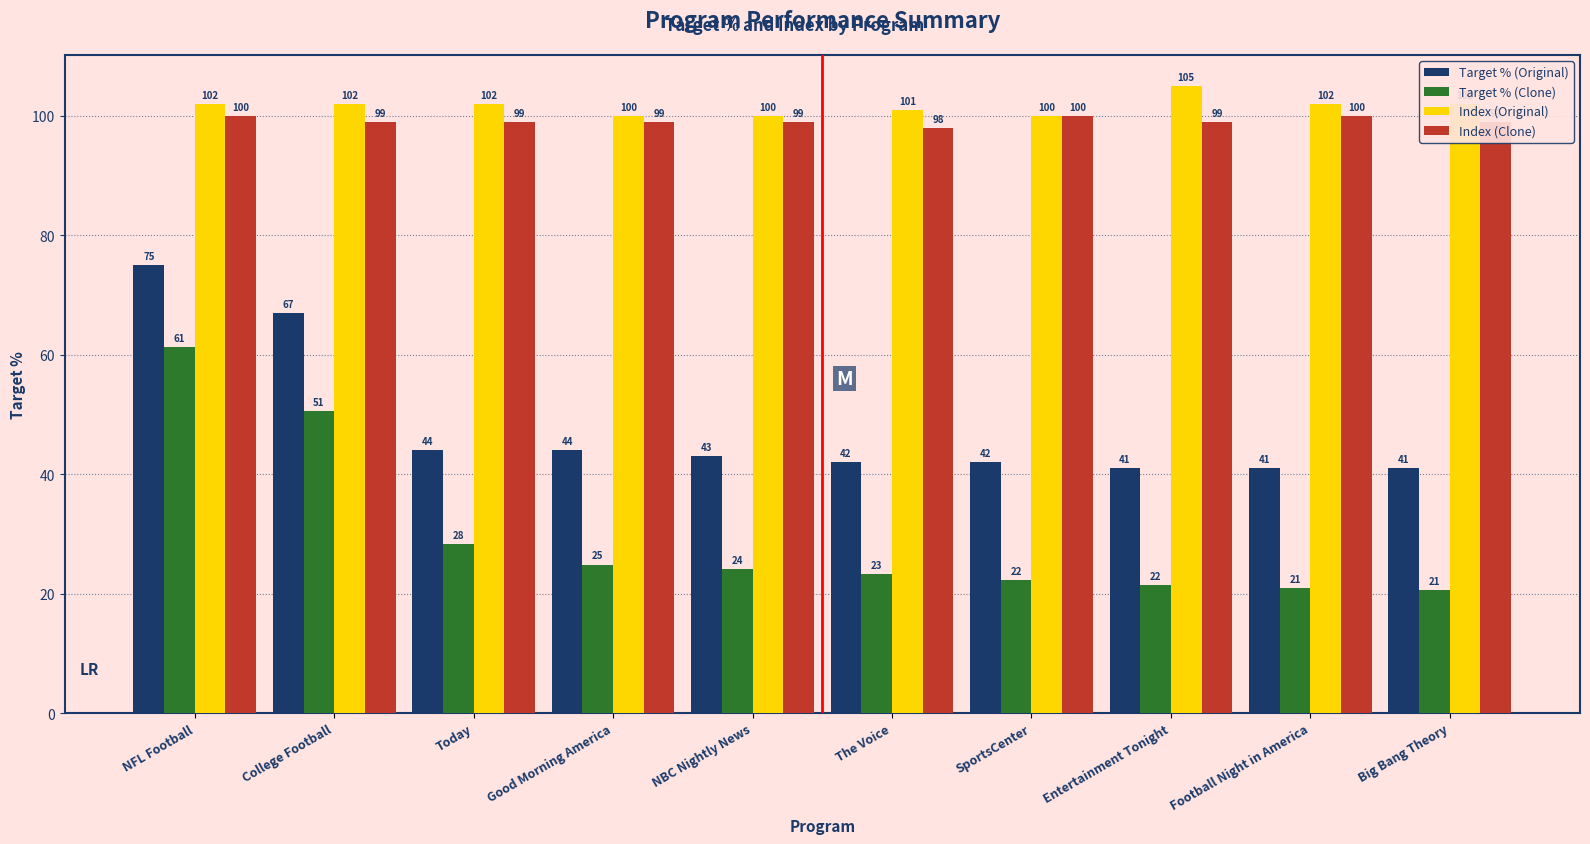

The Target % (Clone) series shows 24.9 at Good Morning America. True or false?

True